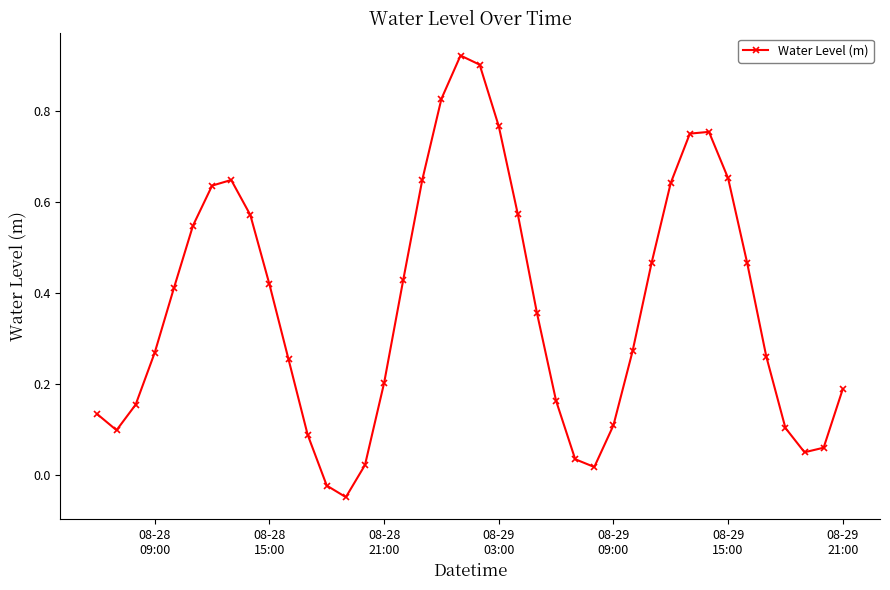

What is the sum of all values?

14.8